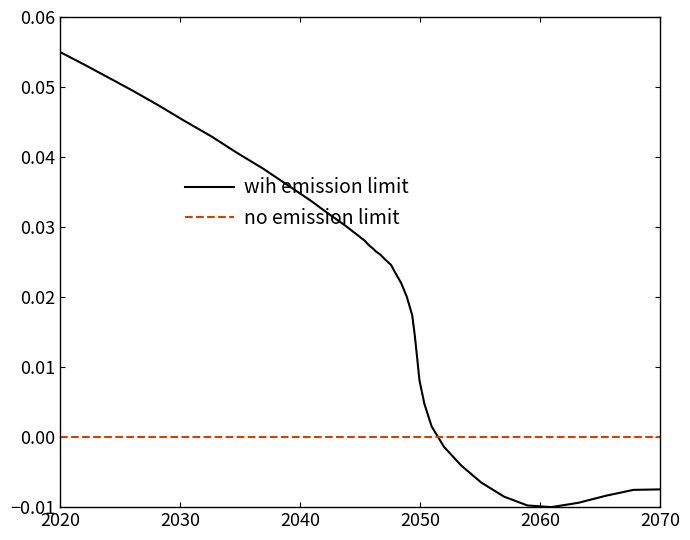

Which series ends up on top after the final intersection of no emission limit and wih emission limit?

no emission limit